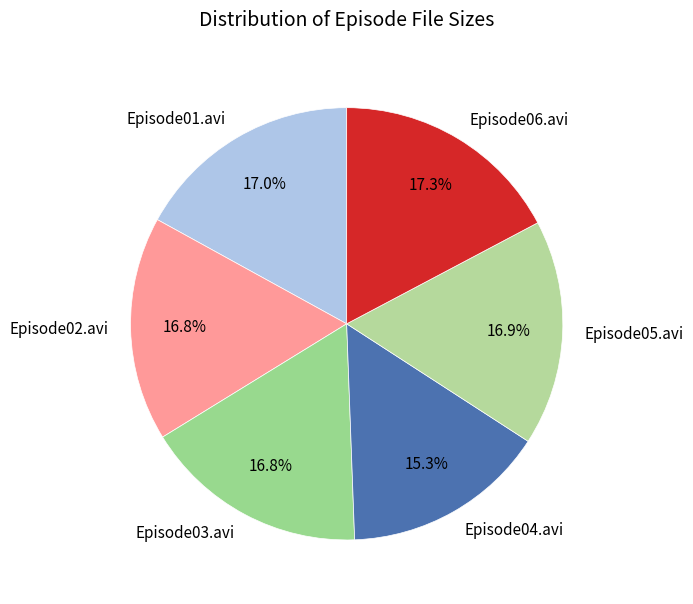

To the nearest percent, what portion does Episode03.avi represent?

17%